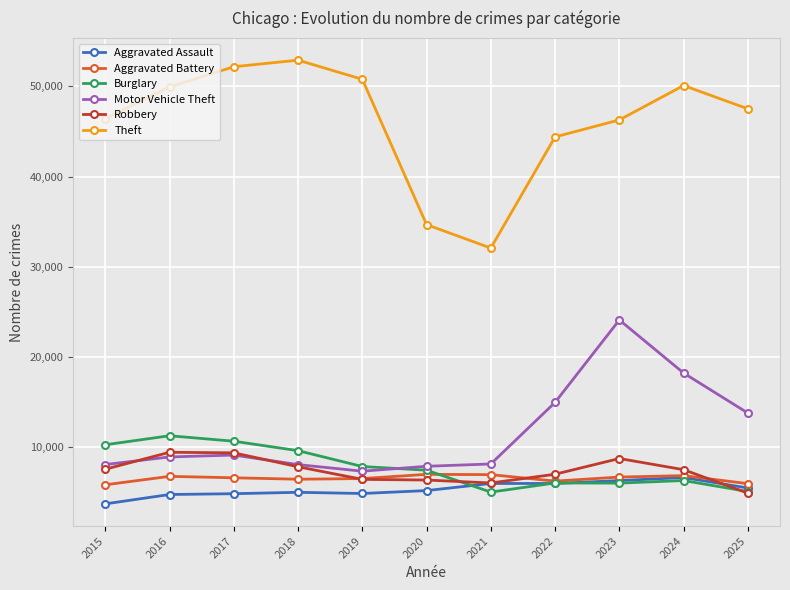

What are all the series names shown in the legend?

Aggravated Assault, Aggravated Battery, Burglary, Motor Vehicle Theft, Robbery, Theft